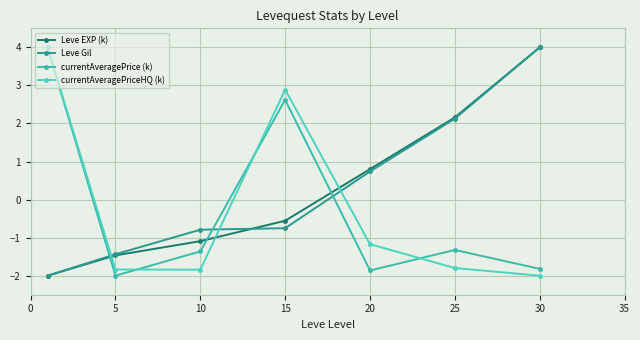

How many positive values does the currentAveragePriceHQ (k) series have?

2